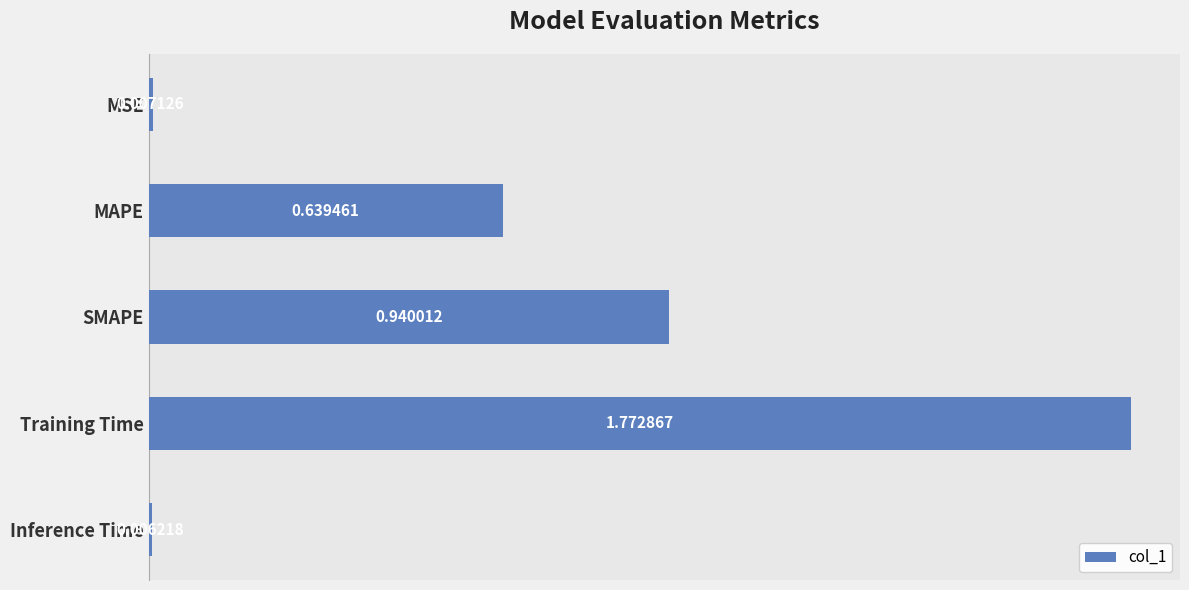

What is the label of the 4th bar from the bottom?

MAPE